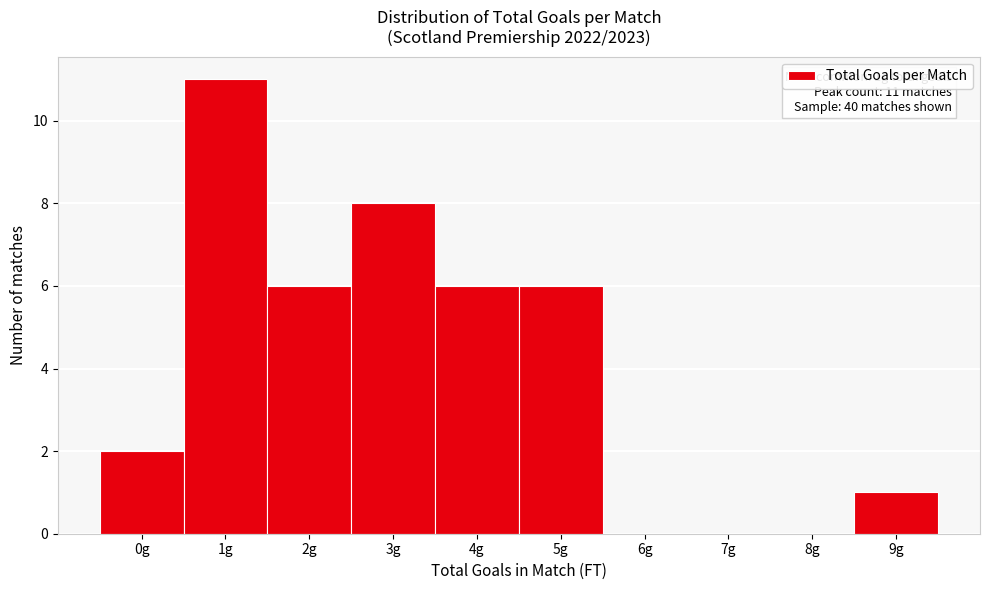

Reading left to right, transcribe all the data shown in this chart.

0g=2	1g=11	2g=6	3g=8	4g=6	5g=6	6g=0	7g=0	8g=0	9g=1